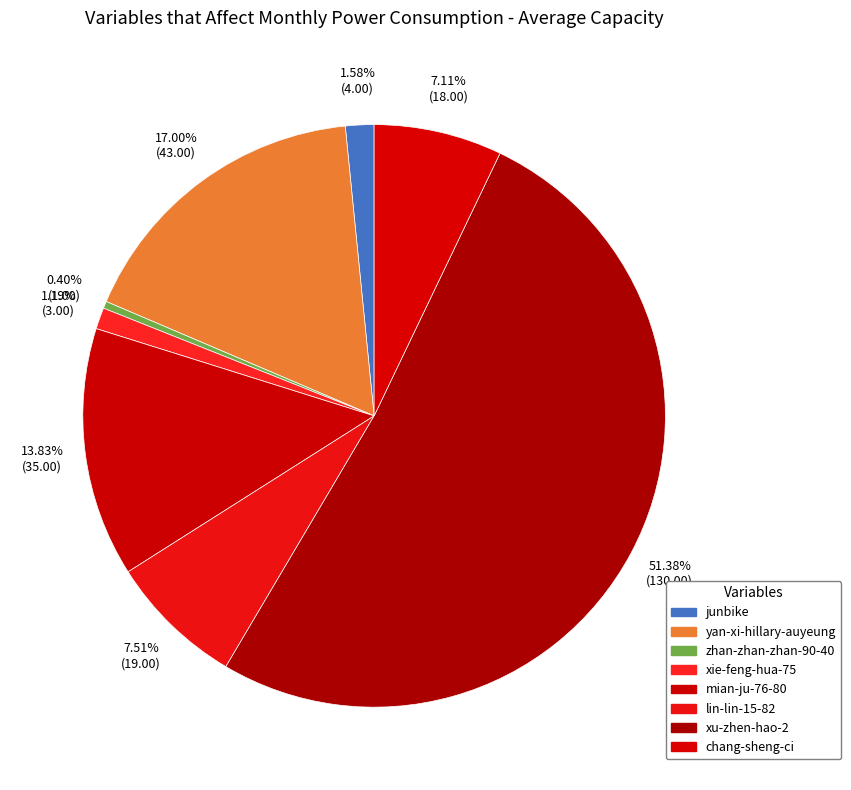

What is the change in value from lin-lin-15-82 to xu-zhen-hao-2?

+111